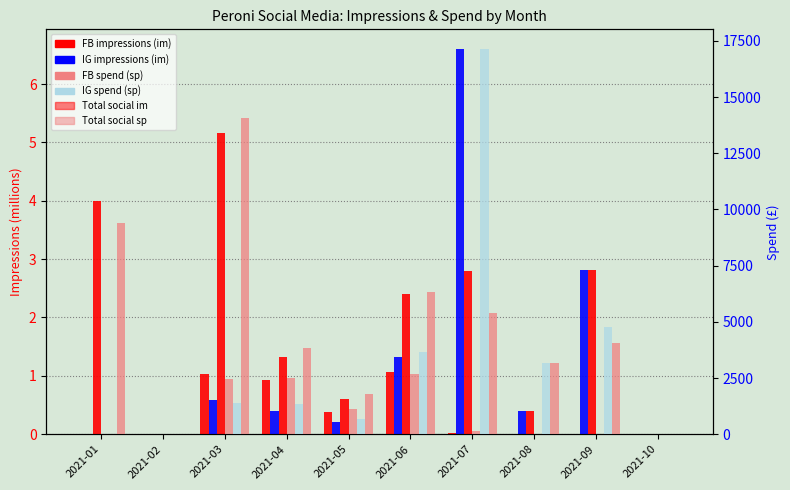

What is the value of the m_ig_peroni_im bar at the 8th from the left?

0.4